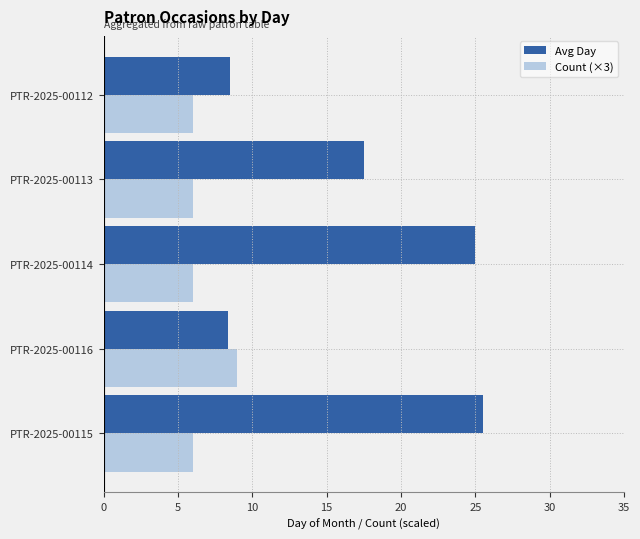

Which series has the largest total across all categories?

Avg Day